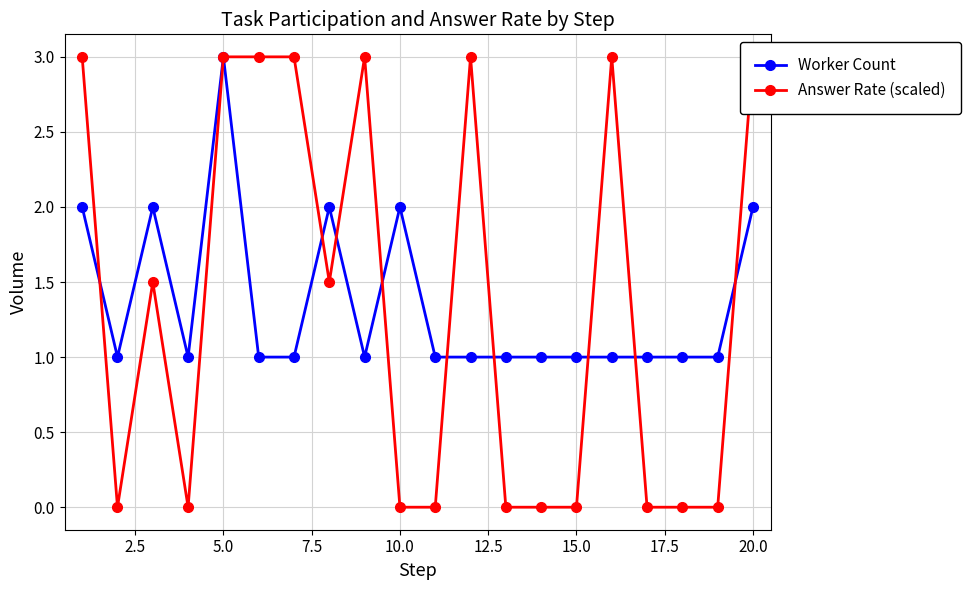

True or false: Worker Count has more than 0 points higher than both neighbors.

True